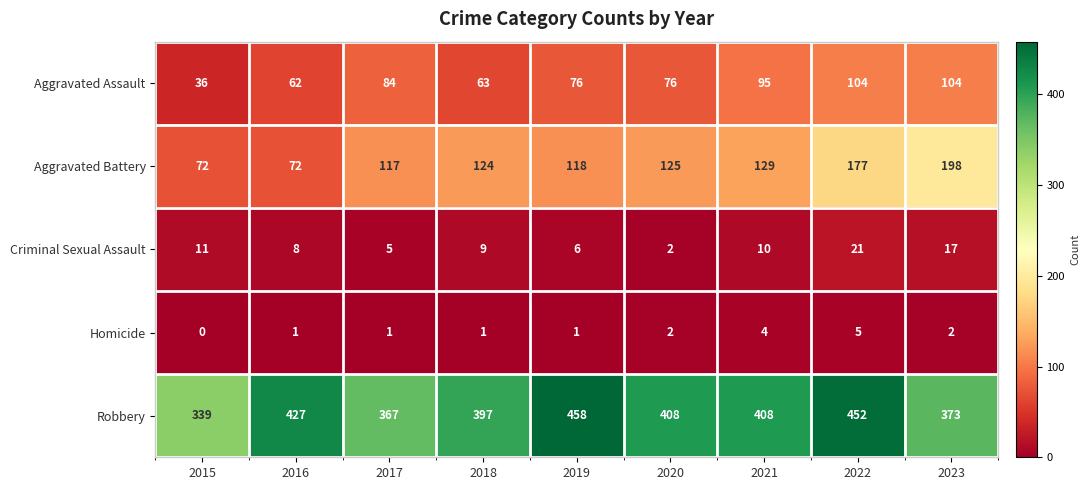

What is the approximate value of Aggravated Battery at 2023?

198